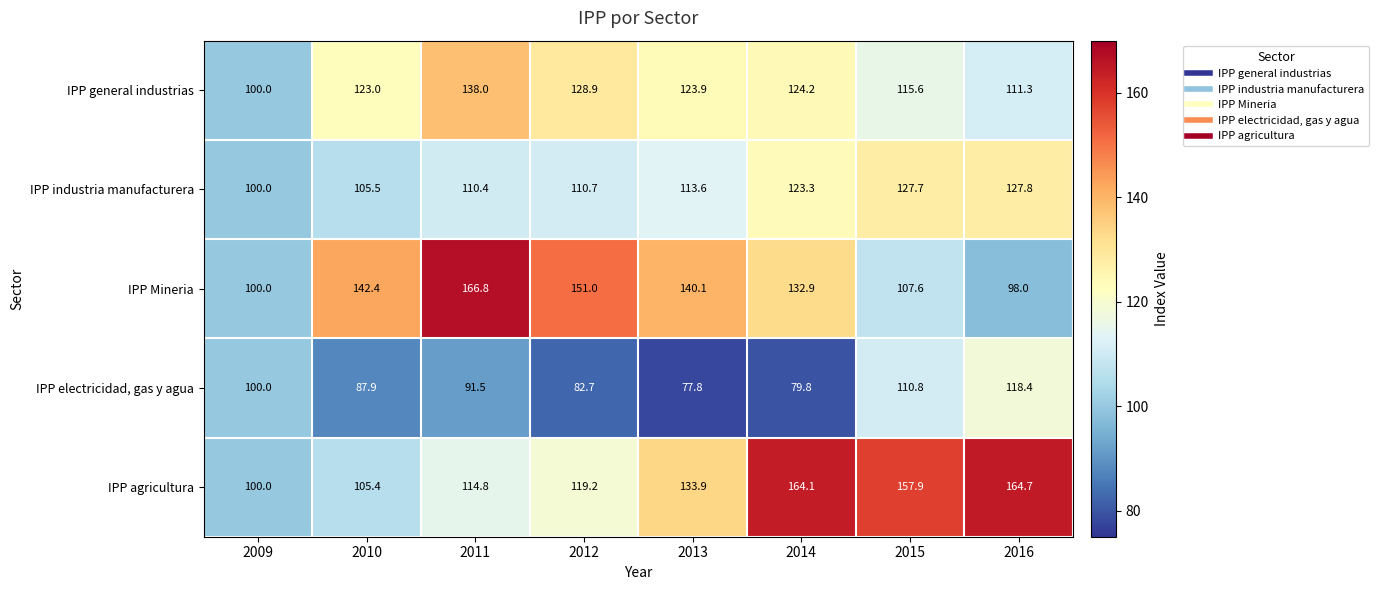

Count the number of categories in the chart.

8